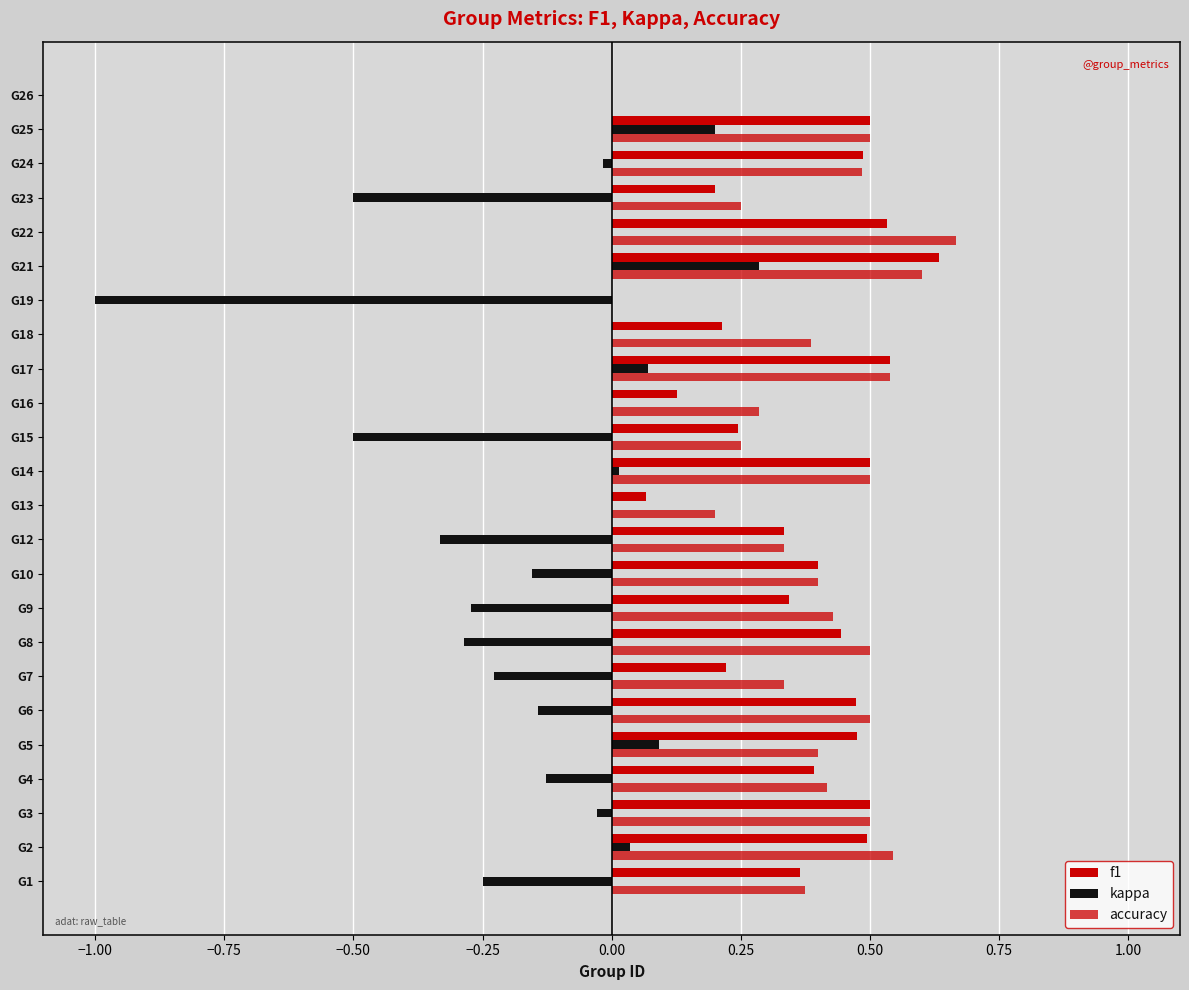

What is the greatest value displayed?

0.7